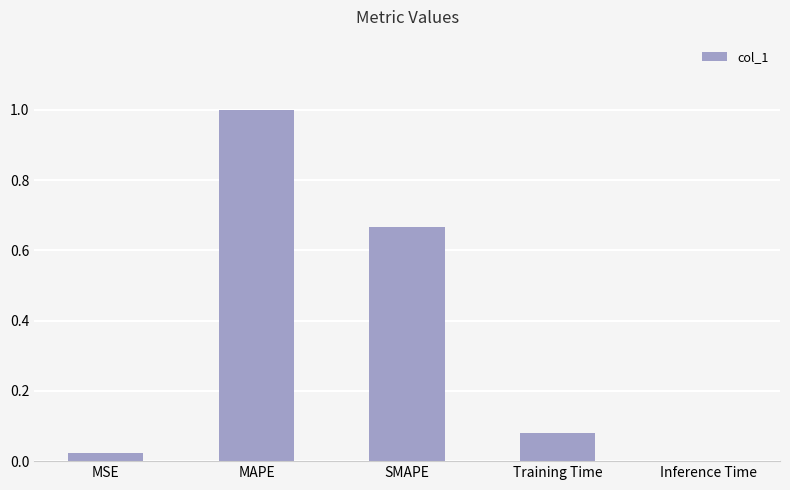

Does the chart contain stacked bars?

No